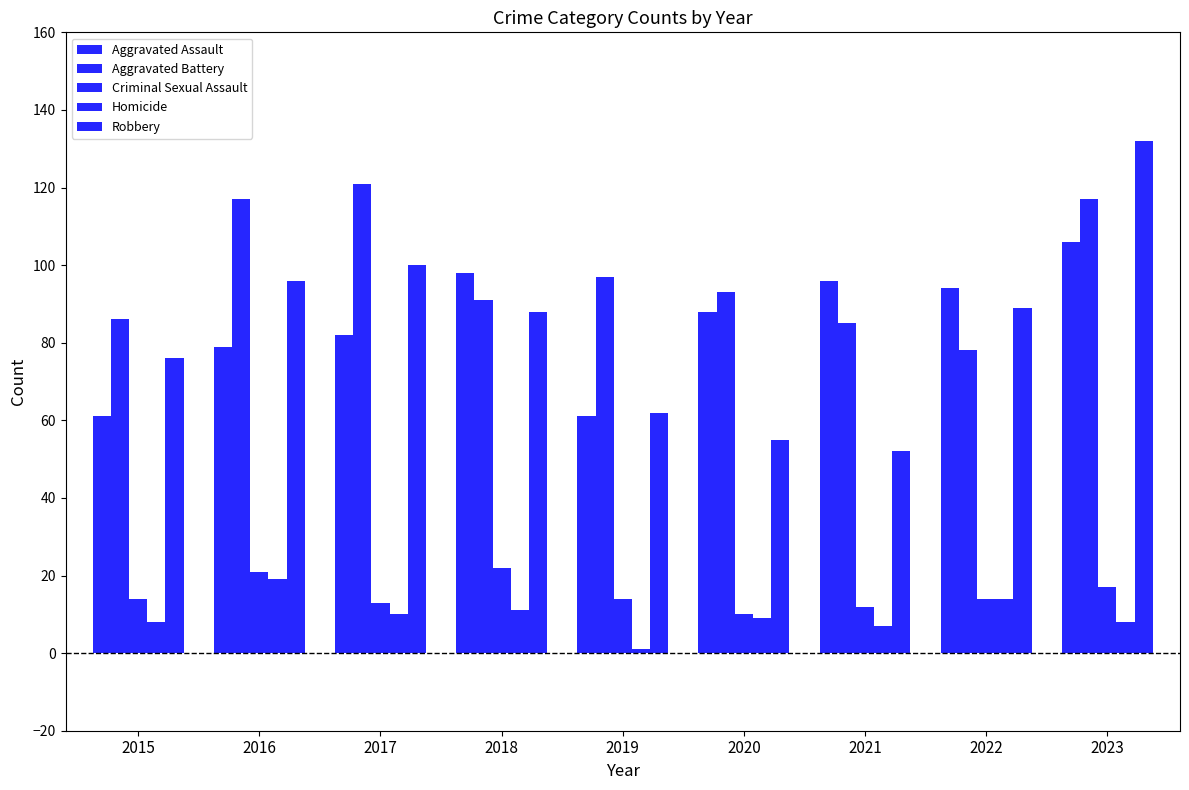

How many groups of bars are there?

9